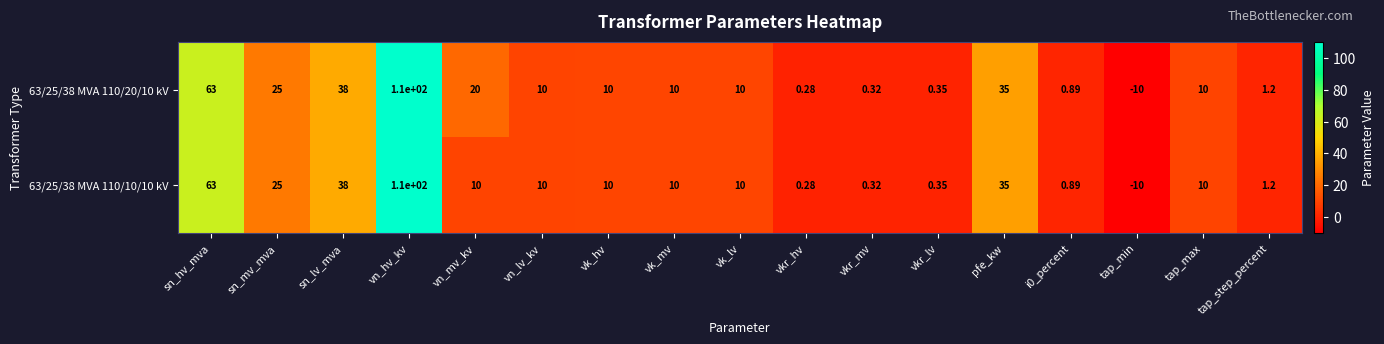

How many data points in 63/25/38 MVA 110/20/10 kV are less than 10?

6